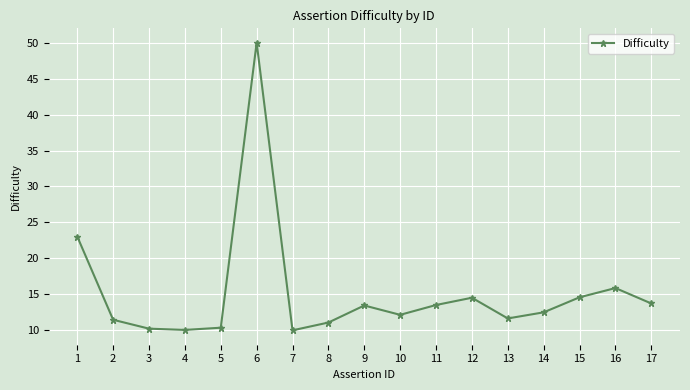

What is the value of the 11th point from the left?

13.5